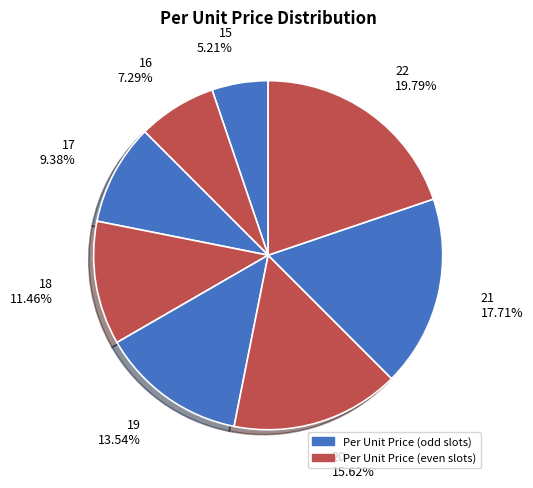

How many segments does this pie chart have?

8